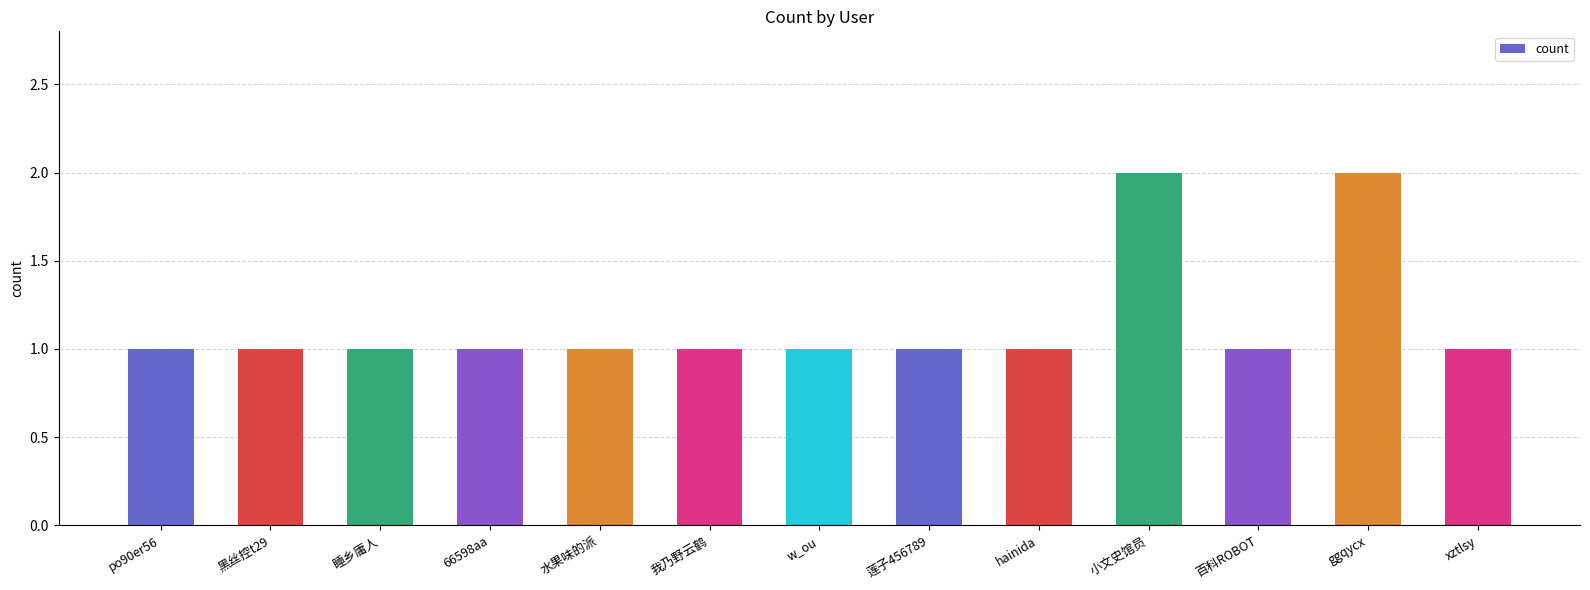

What is the label of the 5th bar from the right?

hainida